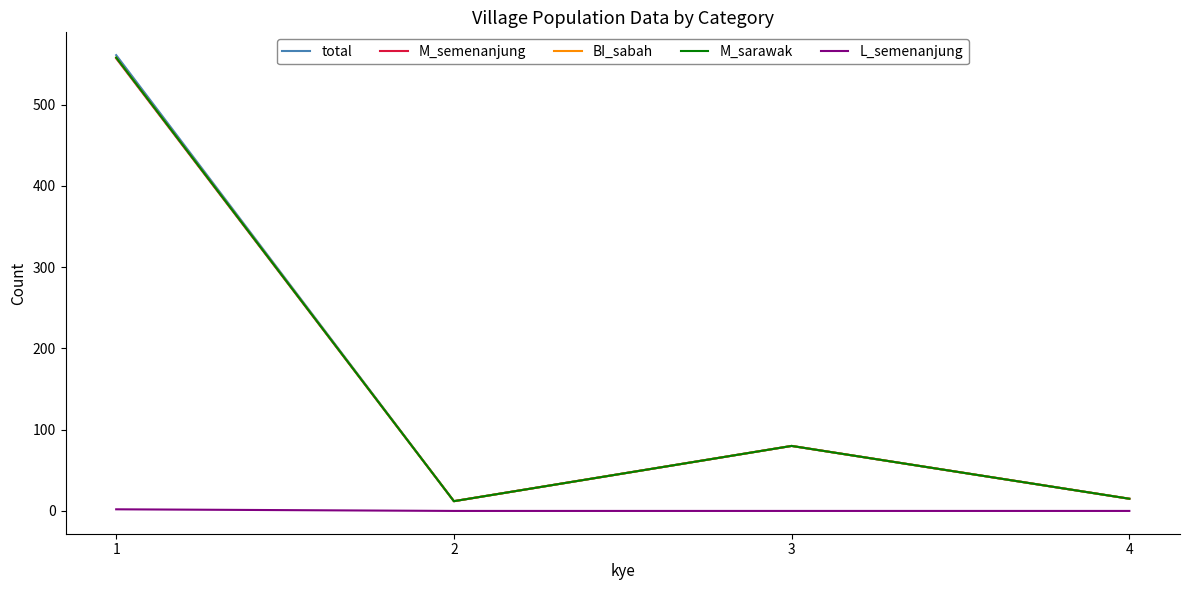

What is the total value across all series at 2?

48